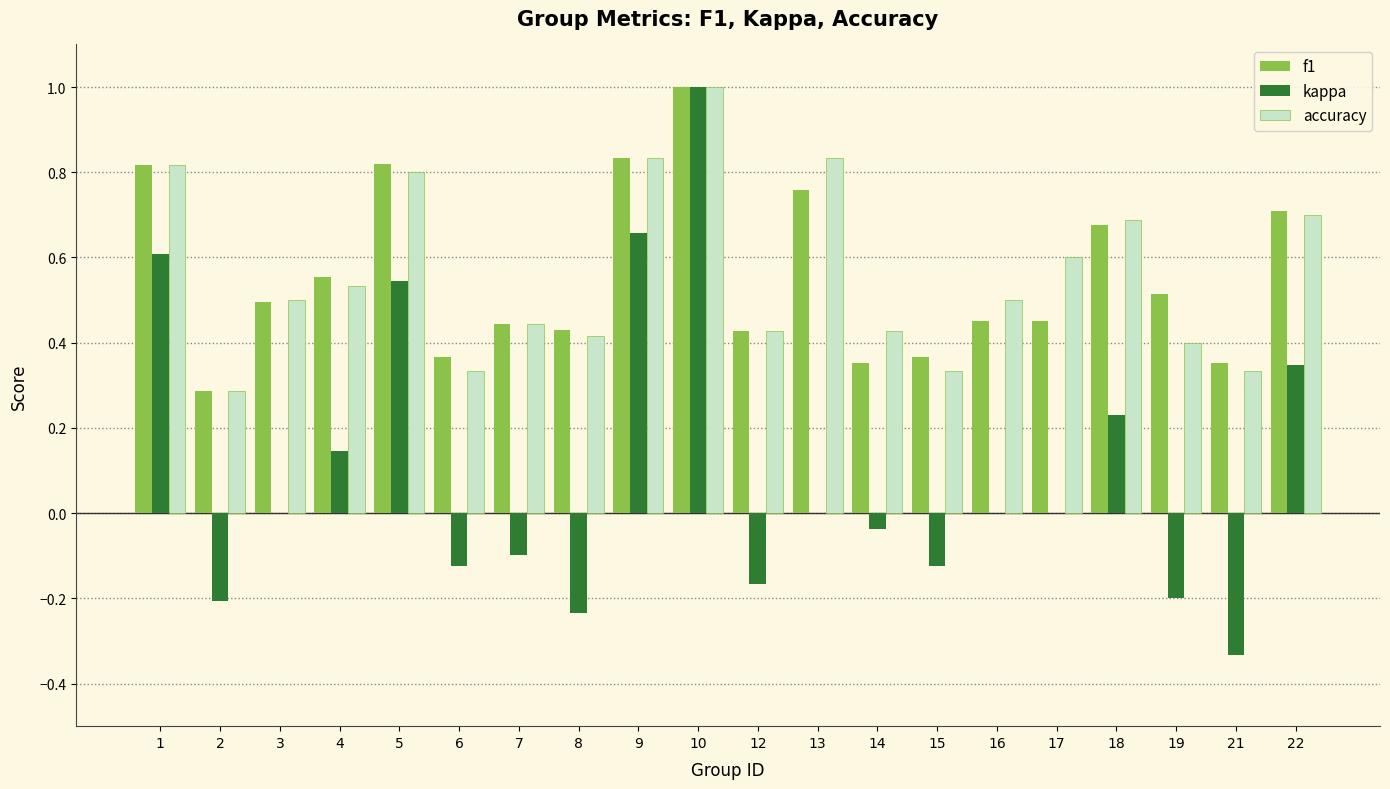

What is the total value across all series at 18?

1.6